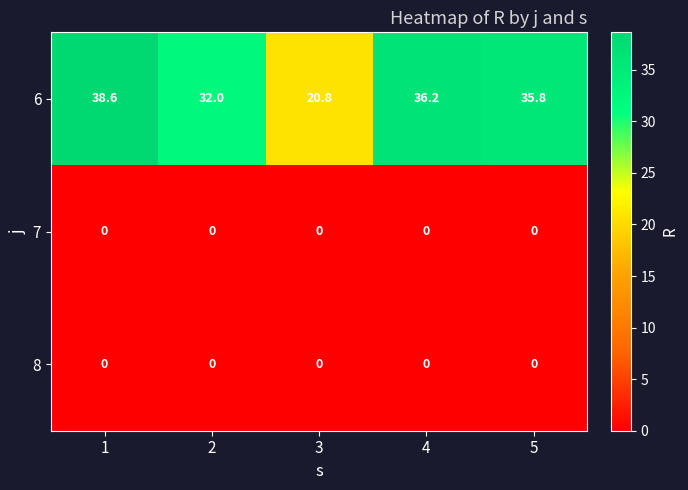

Which series has the largest total across all categories?

6